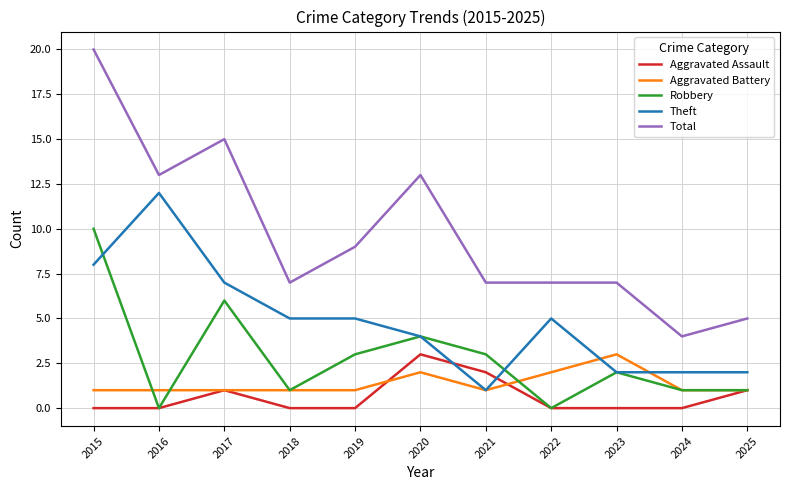

True or false: Aggravated Battery has more than 1 points higher than both neighbors.

True